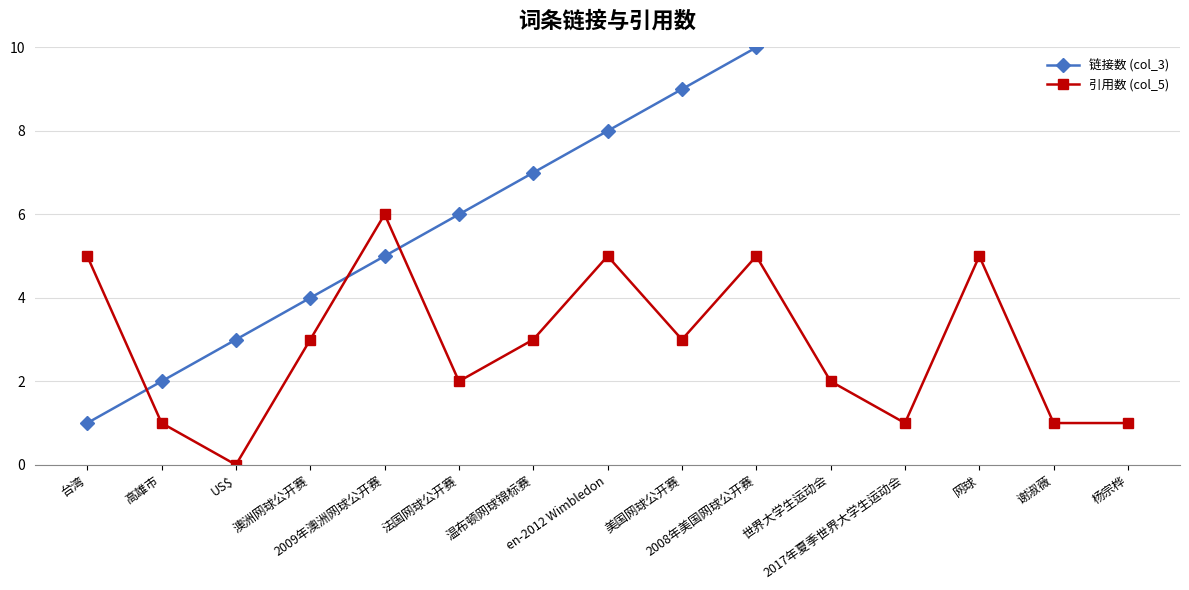

What is the sum of the 引用数 (col_5) values at 法国网球公开赛 and 温布顿网球锦标赛?

5